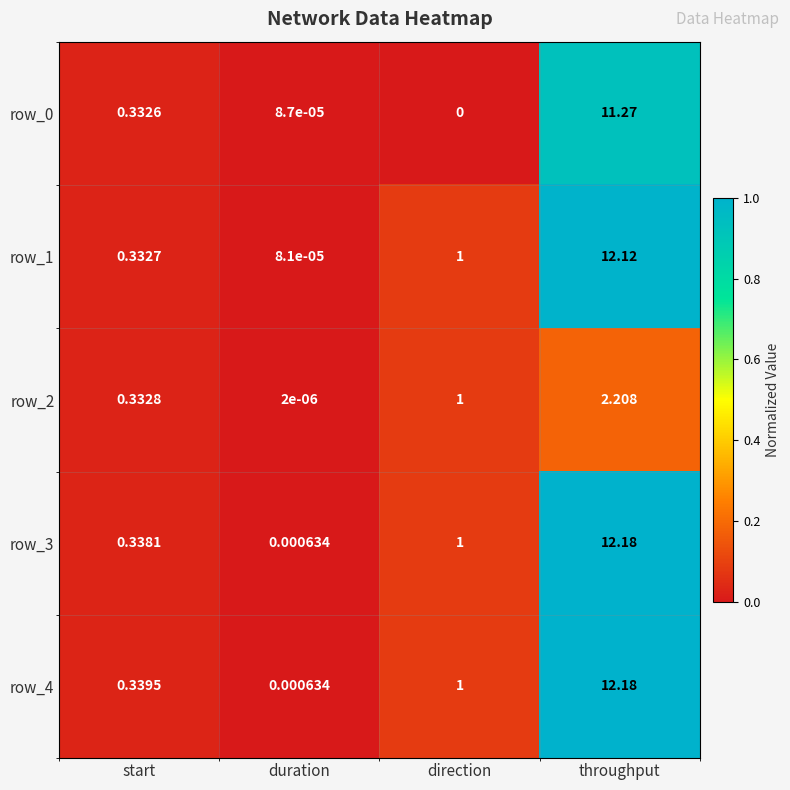

List the labels in order of row_3 value, largest first.

throughput, direction, start, duration